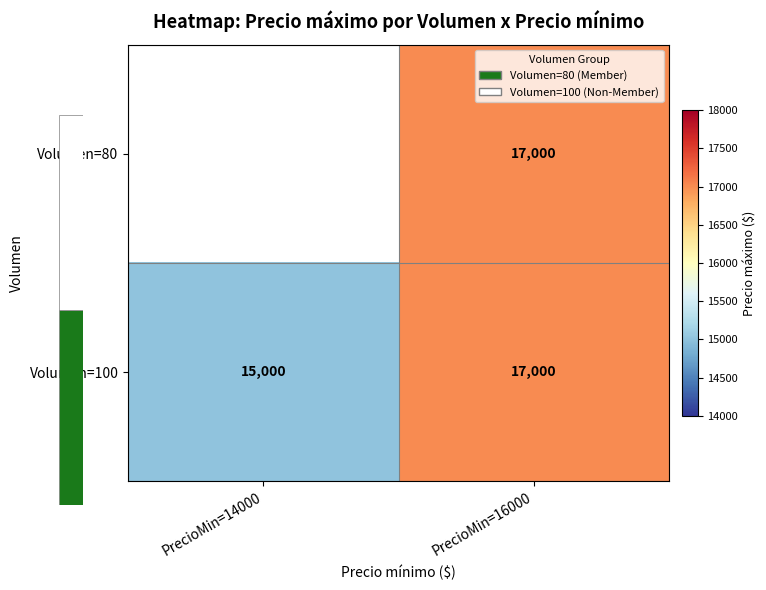

True or false: Volumen=100 has a value of 15000 at PrecioMin=14000.

True